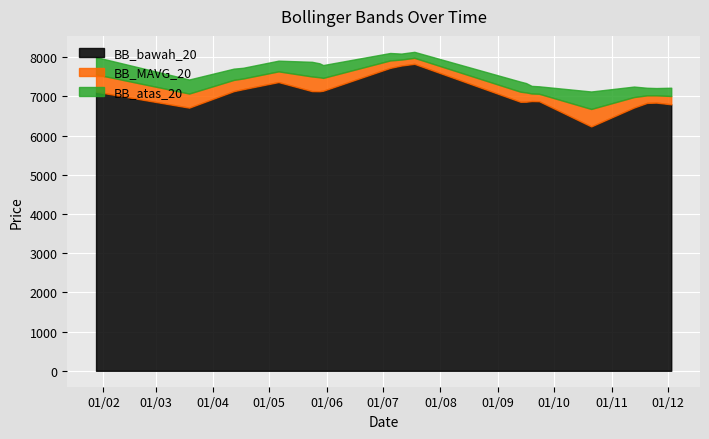

Is it true that BB_MAVG_20 equals 4821.4 at 2019-11-25?

False